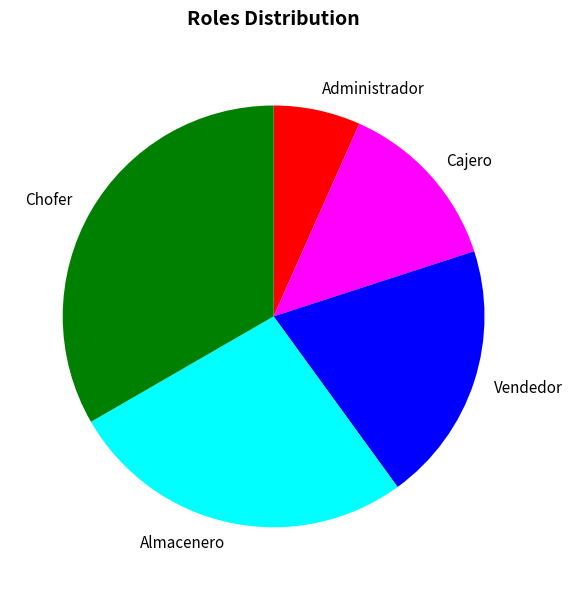

Between Chofer and Administrador, which is larger?

Chofer